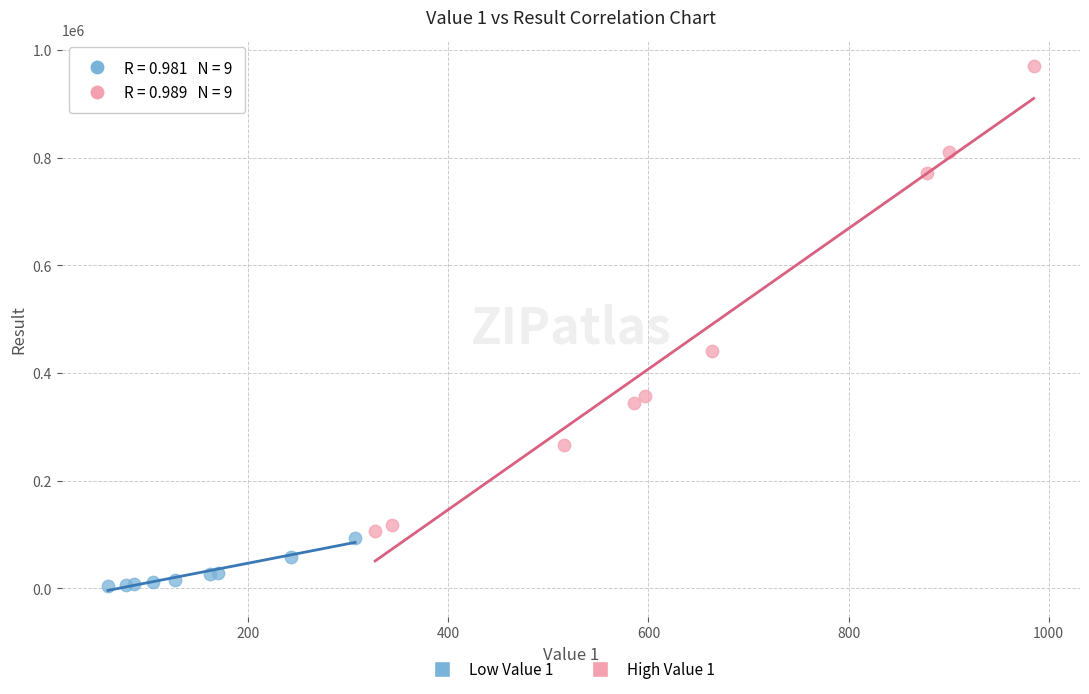

Which series reaches the minimum Y coordinate?

Low Value 1